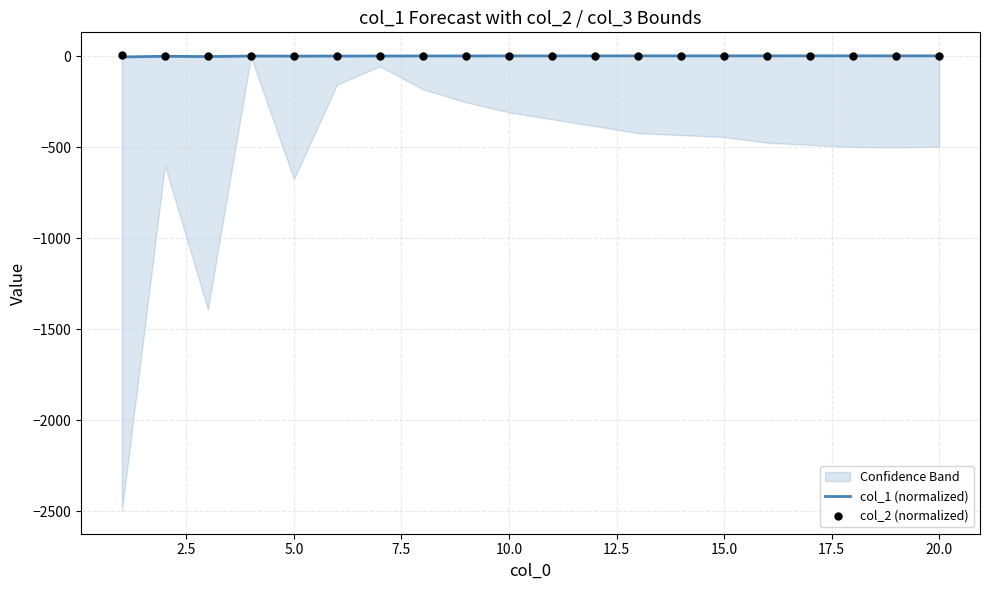

At how many categories does at least one series exceed 4?

1